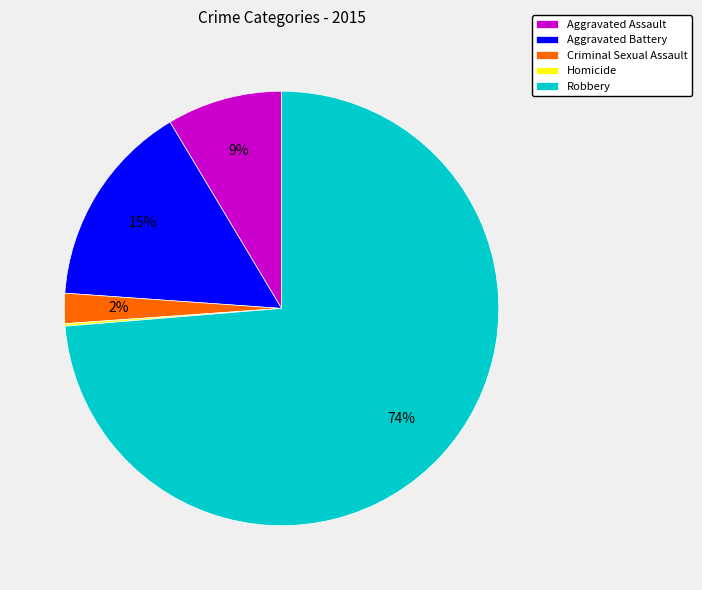

What is the largest slice in the pie chart?

Robbery